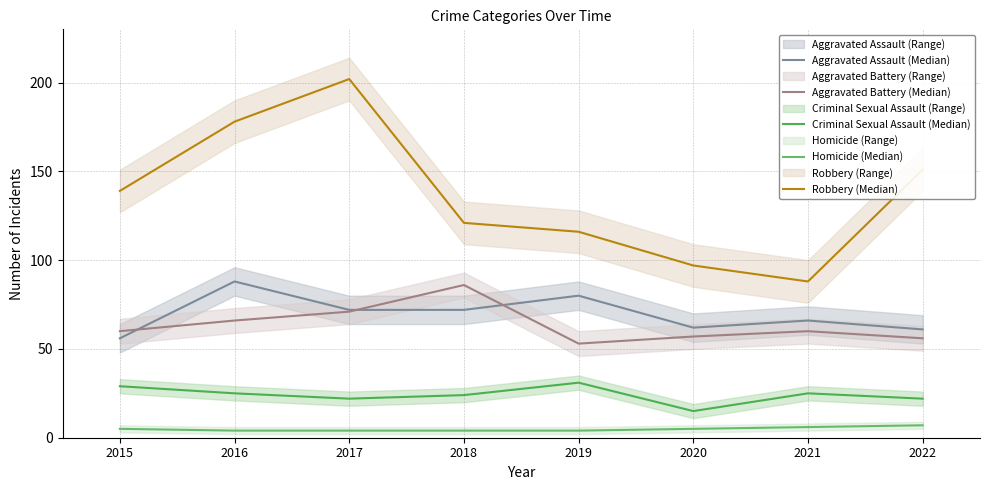

Reading right to left, transcribe all the data shown in this chart.

Aggravated Assault (Median): 61	66	62	80	72	72	88	56
Aggravated Battery (Median): 56	60	57	53	86	71	66	60
Criminal Sexual Assault (Median): 22	25	15	31	24	22	25	29
Homicide (Median): 7	6	5	4	4	4	4	5
Robbery (Median): 151	88	97	116	121	202	178	139